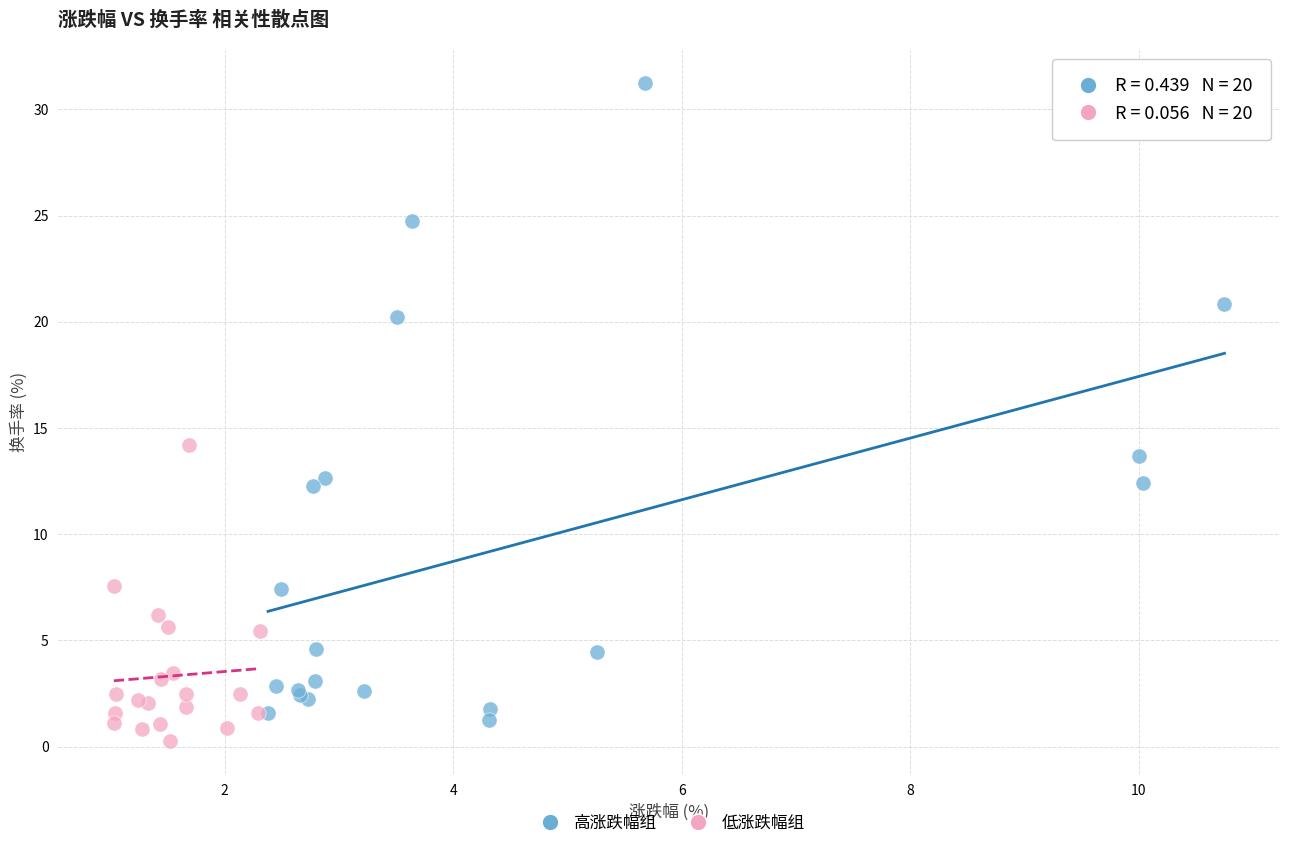

Which series contains the highest Y value?

高涨跌幅组